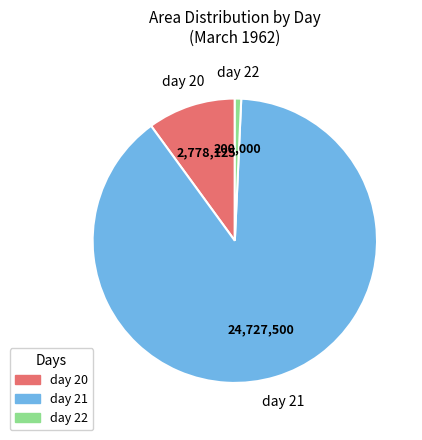

Which has a higher value, day 20 or day 21?

day 21